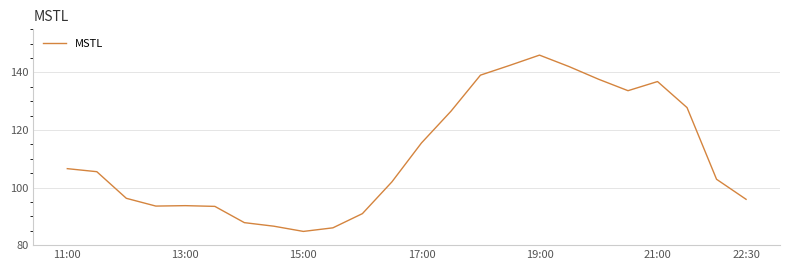

What is the greatest value displayed?

146.0